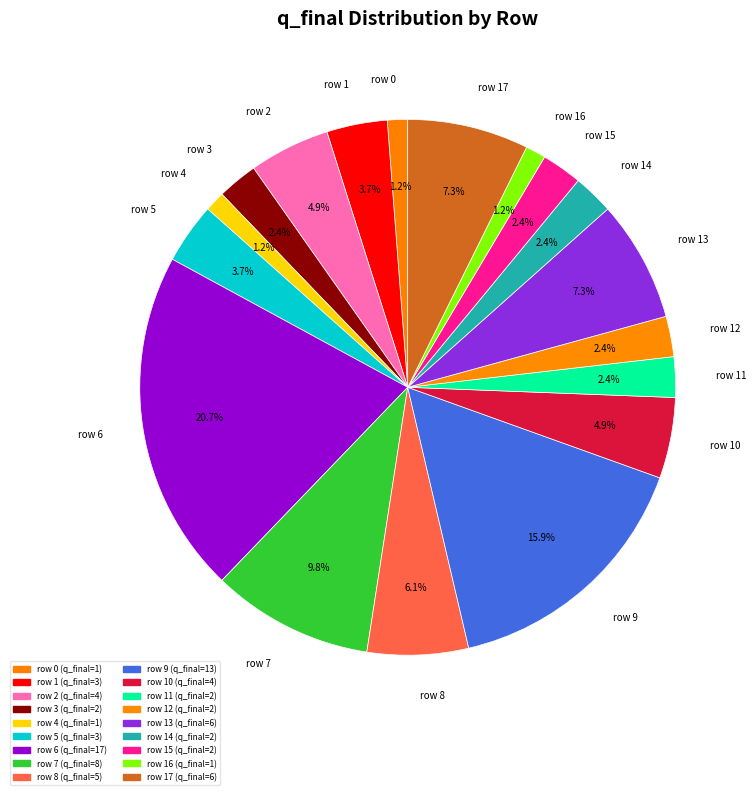

Does row 16 account for over 50% of the chart?

No